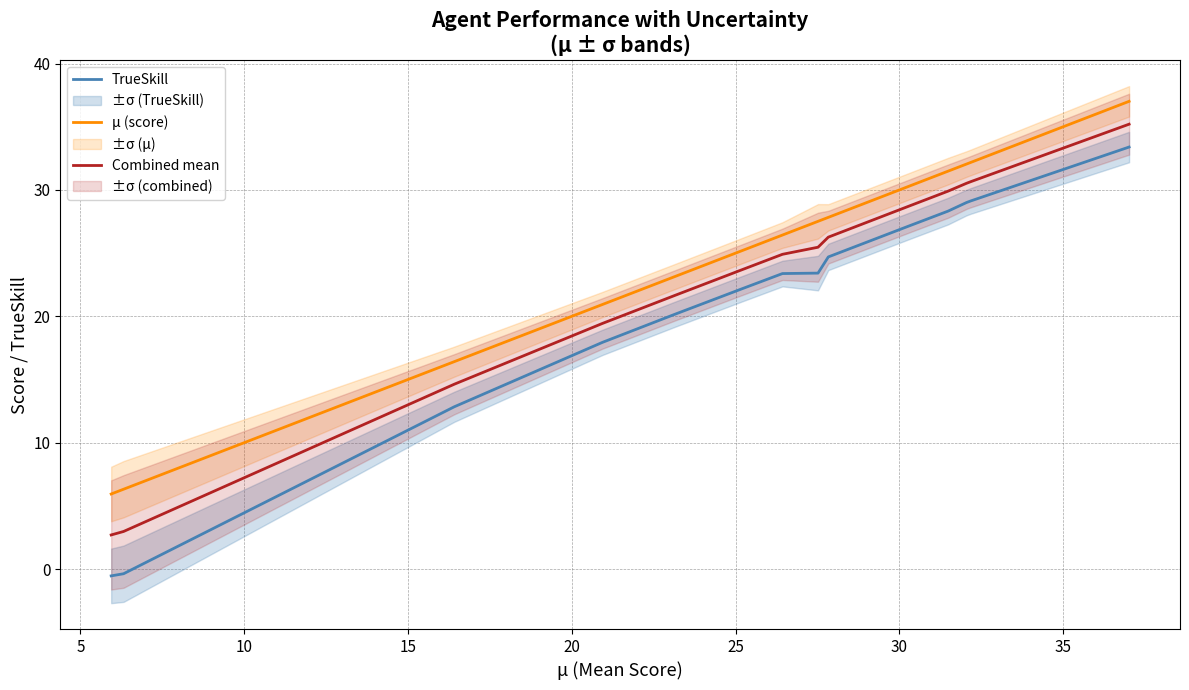

True or false: Combined mean and TrueSkill cross at least once.

False